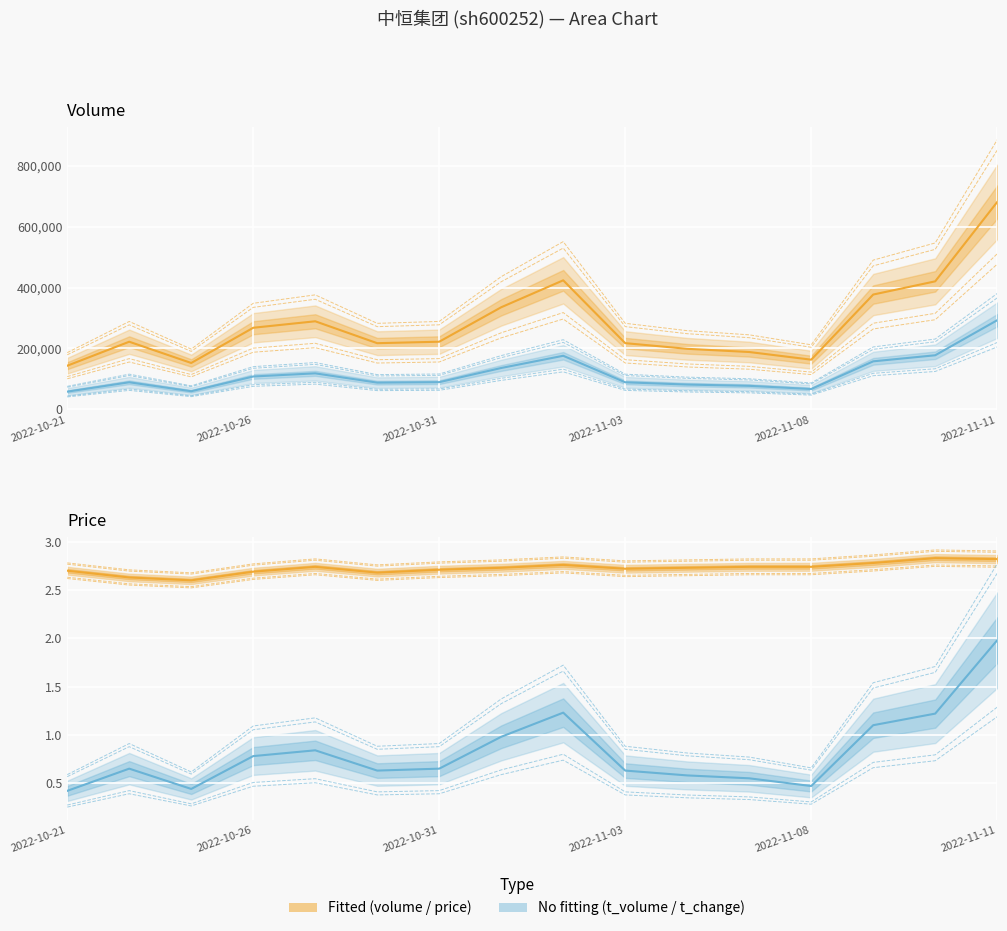

True or false: price has a value of 1.4 at 2022-10-28.

False